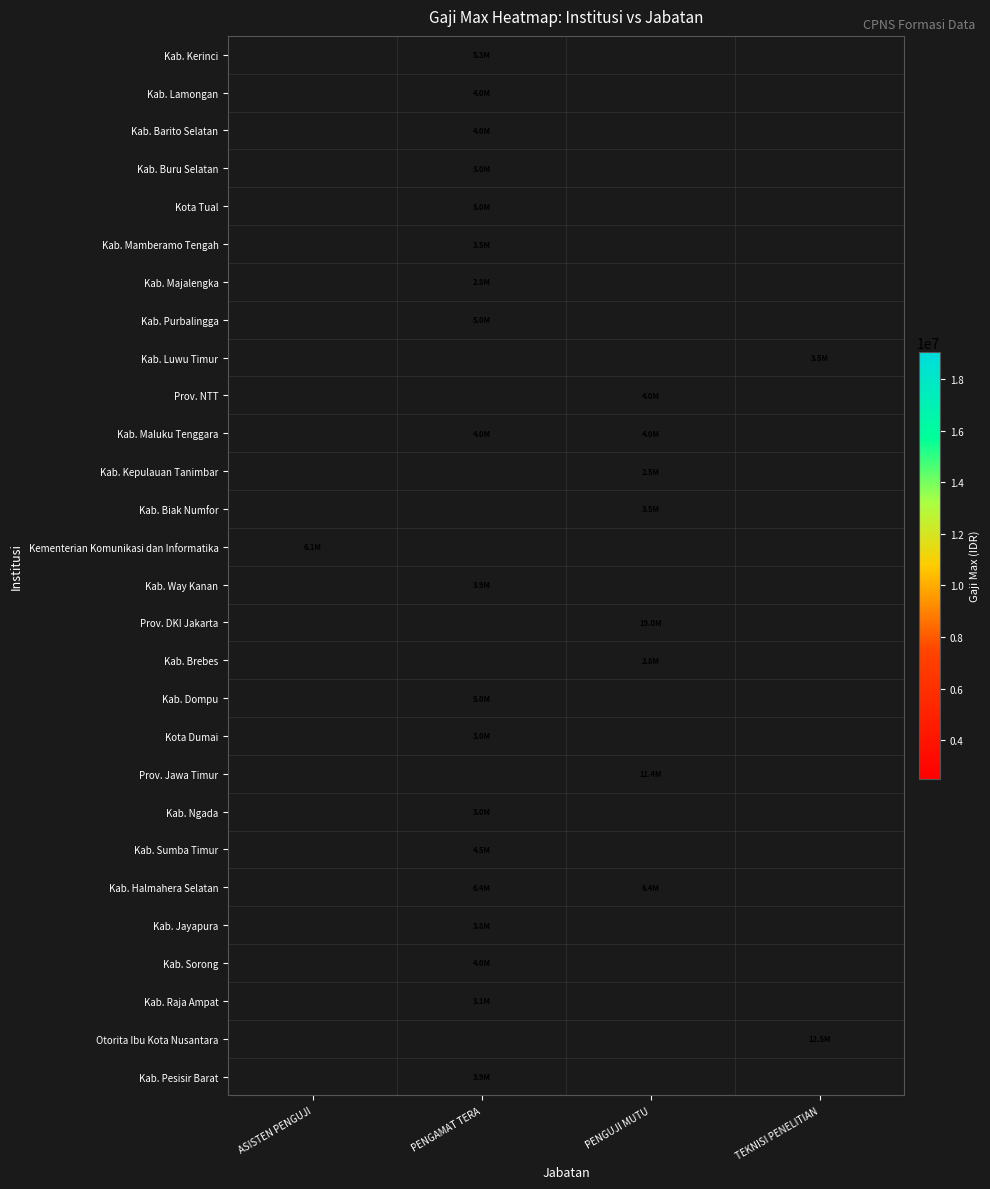

Between ASISTEN PENGUJI and PENGUJI MUTU, which is larger?

PENGUJI MUTU